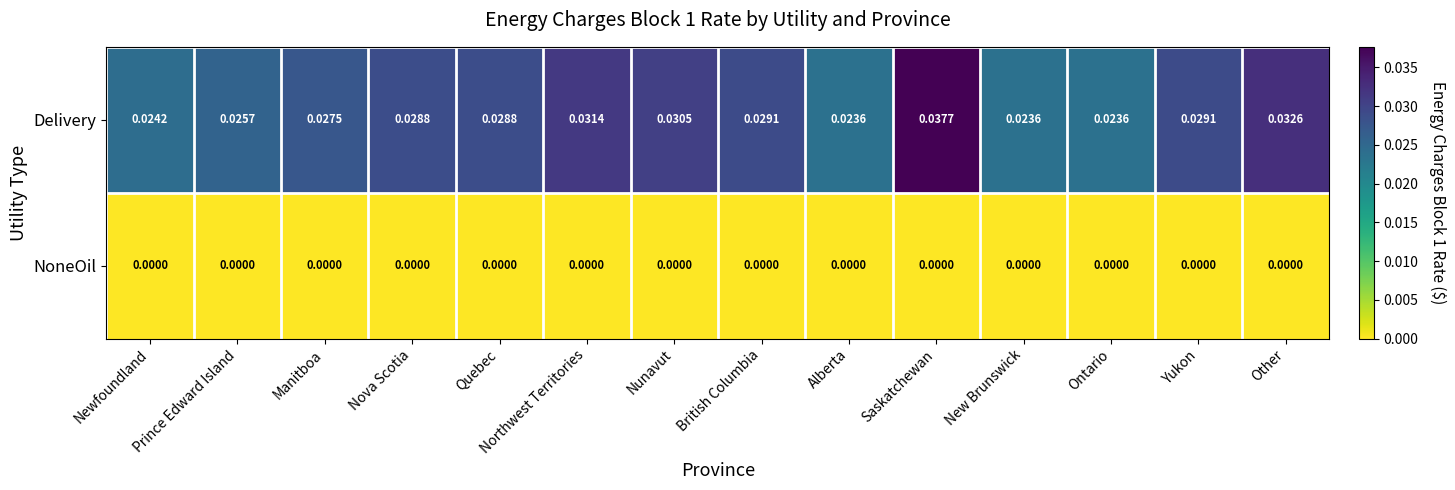

Which series changed the most between Northwest Territories and Saskatchewan?

Delivery